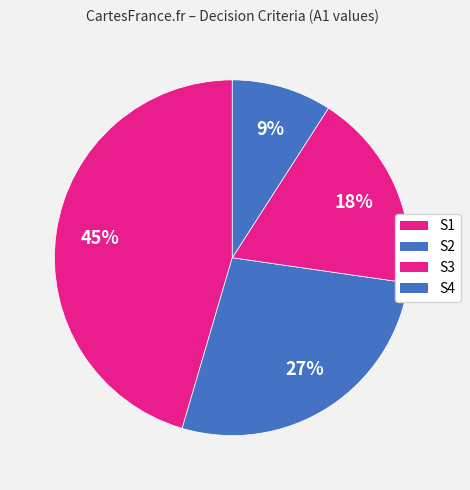

To the nearest percent, what is the difference between the S1 and S2 slice percentages?

18%